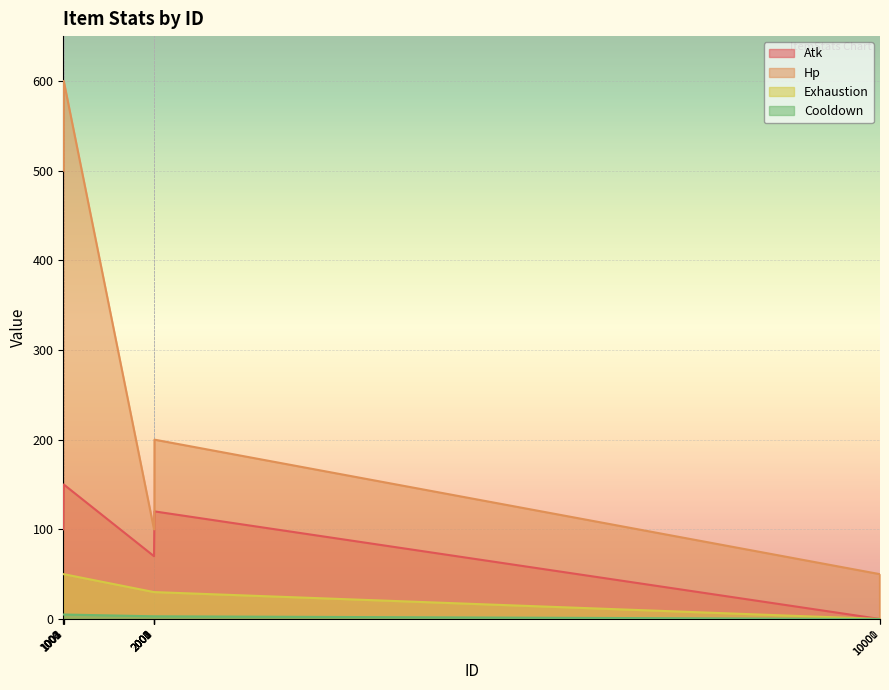

What are all the series names shown in the legend?

Atk, Hp, Exhaustion, Cooldown